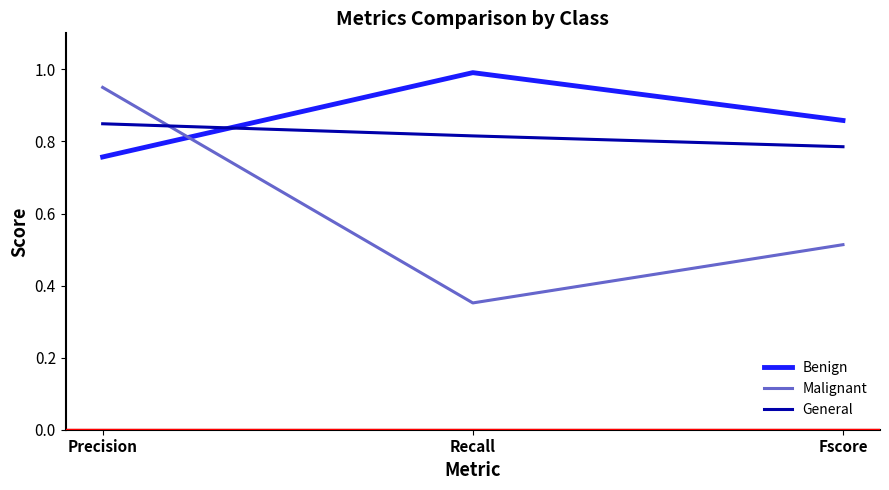

What are all the series names shown in the legend?

Benign, Malignant, General